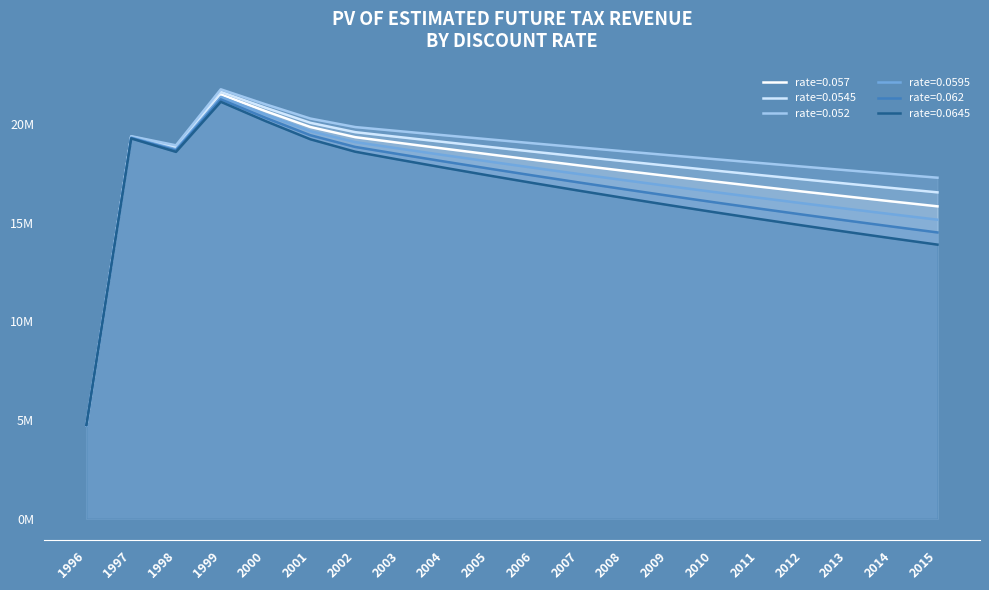

What are all the series names shown in the legend?

rate=0.057, rate=0.0545, rate=0.052, rate=0.0595, rate=0.062, rate=0.0645